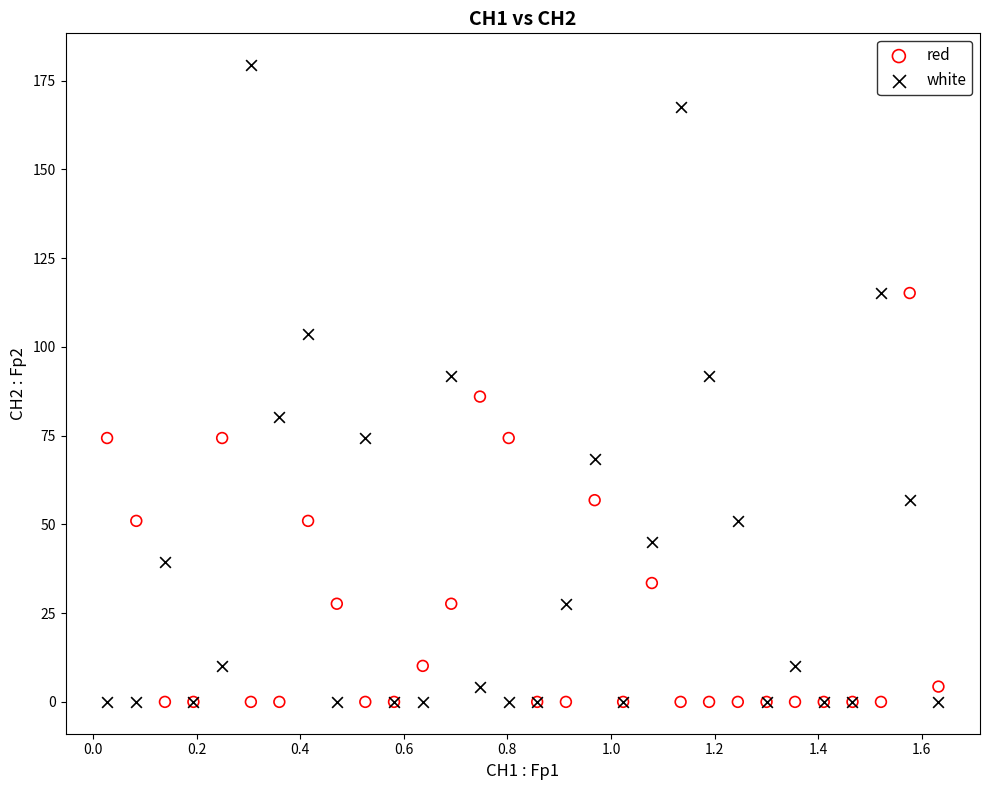

What is the X range (max minus min) for the scatter plot?

1.6